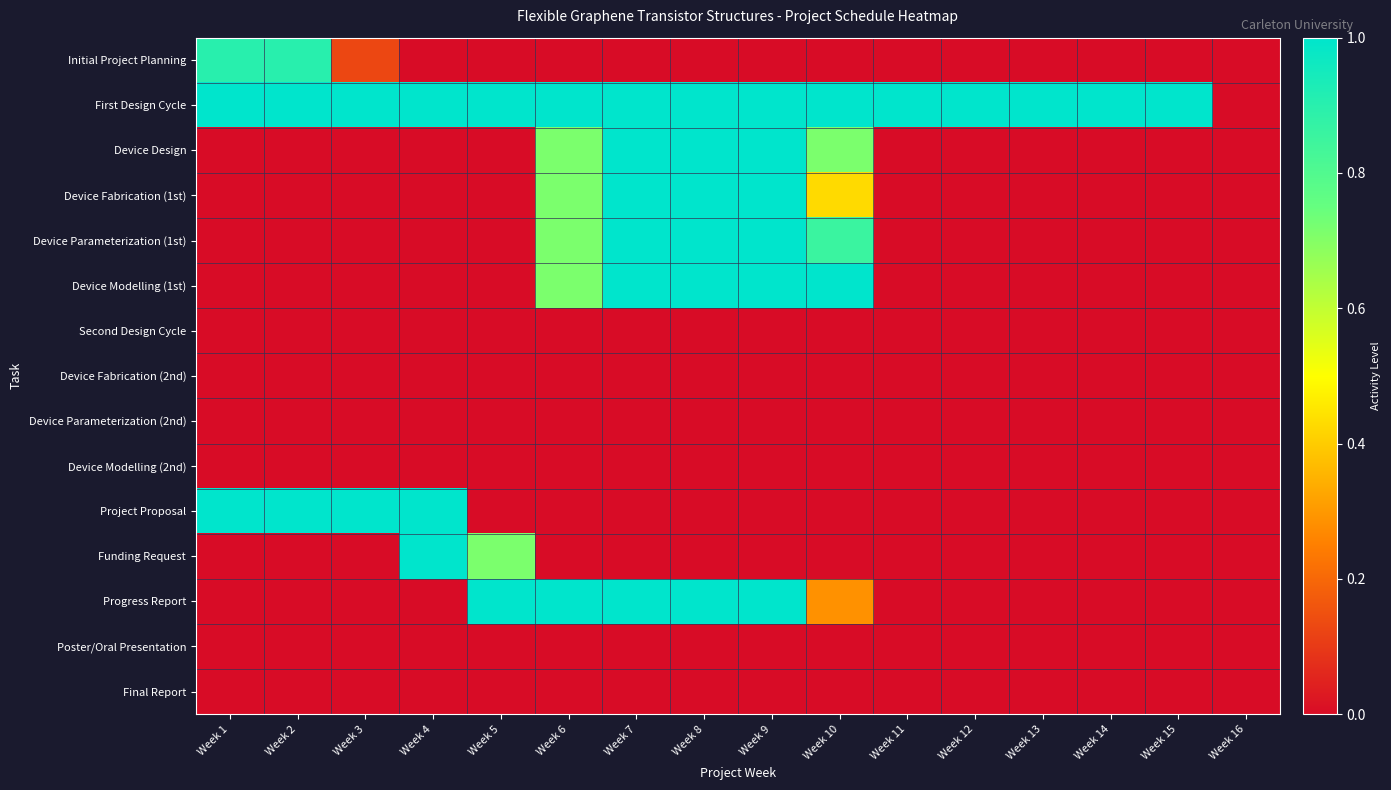

Reading right to left, transcribe all the data shown in this chart.

Initial Project Planning: Week 16=0.0	Week 15=0.0	Week 14=0.0	Week 13=0.0	Week 12=0.0	Week 11=0.0	Week 10=0.0	Week 9=0.0	Week 8=0.0	Week 7=0.0	Week 6=0.0	Week 5=0.0	Week 4=0.0	Week 3=0.1	Week 2=0.9	Week 1=0.9
First Design Cycle: Week 16=0.0	Week 15=1.0	Week 14=1.0	Week 13=1.0	Week 12=1.0	Week 11=1.0	Week 10=1.0	Week 9=1.0	Week 8=1.0	Week 7=1.0	Week 6=1.0	Week 5=1.0	Week 4=1.0	Week 3=1.0	Week 2=1.0	Week 1=1.0
Device Design: Week 16=0.0	Week 15=0.0	Week 14=0.0	Week 13=0.0	Week 12=0.0	Week 11=0.0	Week 10=0.7	Week 9=1.0	Week 8=1.0	Week 7=1.0	Week 6=0.7	Week 5=0.0	Week 4=0.0	Week 3=0.0	Week 2=0.0	Week 1=0.0
Device Fabrication (1st): Week 16=0.0	Week 15=0.0	Week 14=0.0	Week 13=0.0	Week 12=0.0	Week 11=0.0	Week 10=0.4	Week 9=1.0	Week 8=1.0	Week 7=1.0	Week 6=0.7	Week 5=0.0	Week 4=0.0	Week 3=0.0	Week 2=0.0	Week 1=0.0
Device Parameterization (1st): Week 16=0.0	Week 15=0.0	Week 14=0.0	Week 13=0.0	Week 12=0.0	Week 11=0.0	Week 10=0.9	Week 9=1.0	Week 8=1.0	Week 7=1.0	Week 6=0.7	Week 5=0.0	Week 4=0.0	Week 3=0.0	Week 2=0.0	Week 1=0.0
Device Modelling (1st): Week 16=0.0	Week 15=0.0	Week 14=0.0	Week 13=0.0	Week 12=0.0	Week 11=0.0	Week 10=1.0	Week 9=1.0	Week 8=1.0	Week 7=1.0	Week 6=0.7	Week 5=0.0	Week 4=0.0	Week 3=0.0	Week 2=0.0	Week 1=0.0
Second Design Cycle: Week 16=0.0	Week 15=0.0	Week 14=0.0	Week 13=0.0	Week 12=0.0	Week 11=0.0	Week 10=0.0	Week 9=0.0	Week 8=0.0	Week 7=0.0	Week 6=0.0	Week 5=0.0	Week 4=0.0	Week 3=0.0	Week 2=0.0	Week 1=0.0
Device Fabrication (2nd): Week 16=0.0	Week 15=0.0	Week 14=0.0	Week 13=0.0	Week 12=0.0	Week 11=0.0	Week 10=0.0	Week 9=0.0	Week 8=0.0	Week 7=0.0	Week 6=0.0	Week 5=0.0	Week 4=0.0	Week 3=0.0	Week 2=0.0	Week 1=0.0
Device Parameterization (2nd): Week 16=0.0	Week 15=0.0	Week 14=0.0	Week 13=0.0	Week 12=0.0	Week 11=0.0	Week 10=0.0	Week 9=0.0	Week 8=0.0	Week 7=0.0	Week 6=0.0	Week 5=0.0	Week 4=0.0	Week 3=0.0	Week 2=0.0	Week 1=0.0
Device Modelling (2nd): Week 16=0.0	Week 15=0.0	Week 14=0.0	Week 13=0.0	Week 12=0.0	Week 11=0.0	Week 10=0.0	Week 9=0.0	Week 8=0.0	Week 7=0.0	Week 6=0.0	Week 5=0.0	Week 4=0.0	Week 3=0.0	Week 2=0.0	Week 1=0.0
Project Proposal: Week 16=0.0	Week 15=0.0	Week 14=0.0	Week 13=0.0	Week 12=0.0	Week 11=0.0	Week 10=0.0	Week 9=0.0	Week 8=0.0	Week 7=0.0	Week 6=0.0	Week 5=0.0	Week 4=1.0	Week 3=1.0	Week 2=1.0	Week 1=1.0
Funding Request: Week 16=0.0	Week 15=0.0	Week 14=0.0	Week 13=0.0	Week 12=0.0	Week 11=0.0	Week 10=0.0	Week 9=0.0	Week 8=0.0	Week 7=0.0	Week 6=0.0	Week 5=0.7	Week 4=1.0	Week 3=0.0	Week 2=0.0	Week 1=0.0
Progress Report: Week 16=0.0	Week 15=0.0	Week 14=0.0	Week 13=0.0	Week 12=0.0	Week 11=0.0	Week 10=0.3	Week 9=1.0	Week 8=1.0	Week 7=1.0	Week 6=1.0	Week 5=1.0	Week 4=0.0	Week 3=0.0	Week 2=0.0	Week 1=0.0
Poster/Oral Presentation: Week 16=0.0	Week 15=0.0	Week 14=0.0	Week 13=0.0	Week 12=0.0	Week 11=0.0	Week 10=0.0	Week 9=0.0	Week 8=0.0	Week 7=0.0	Week 6=0.0	Week 5=0.0	Week 4=0.0	Week 3=0.0	Week 2=0.0	Week 1=0.0
Final Report: Week 16=0.0	Week 15=0.0	Week 14=0.0	Week 13=0.0	Week 12=0.0	Week 11=0.0	Week 10=0.0	Week 9=0.0	Week 8=0.0	Week 7=0.0	Week 6=0.0	Week 5=0.0	Week 4=0.0	Week 3=0.0	Week 2=0.0	Week 1=0.0